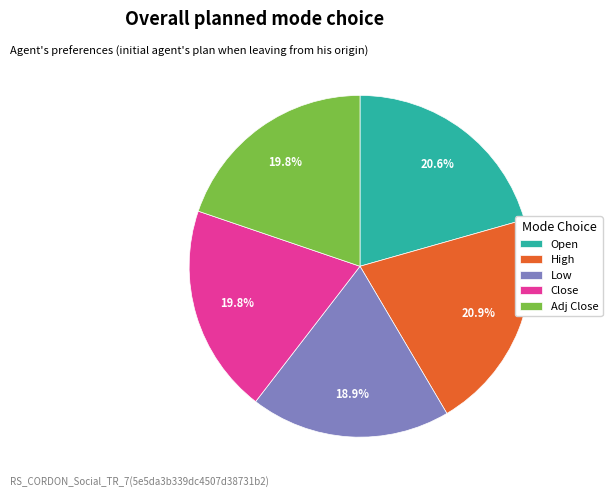

Which category has the smallest portion of the pie?

Low